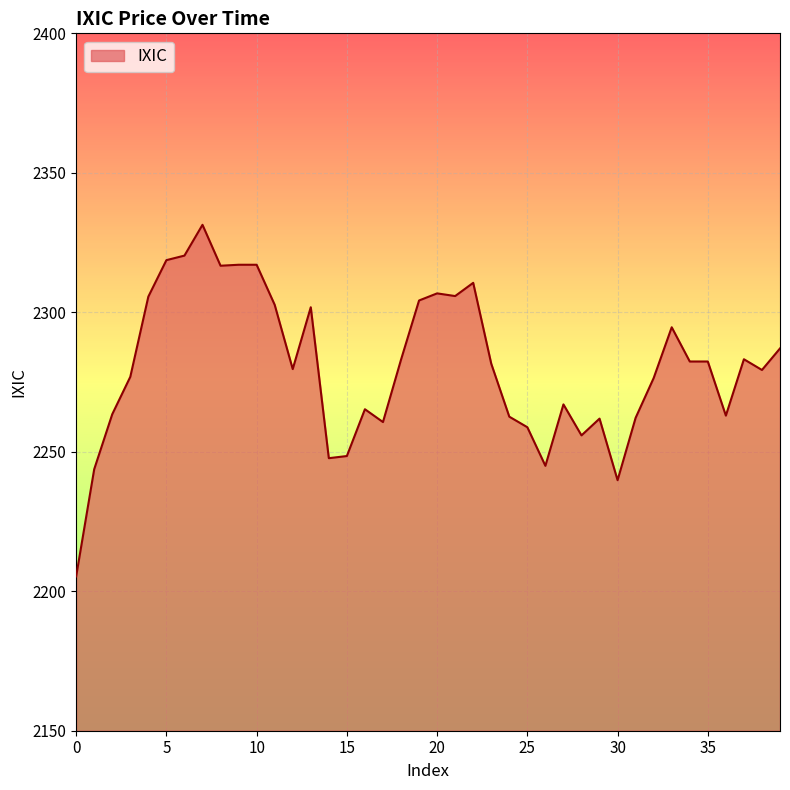

What is the smallest value displayed?

2205.3